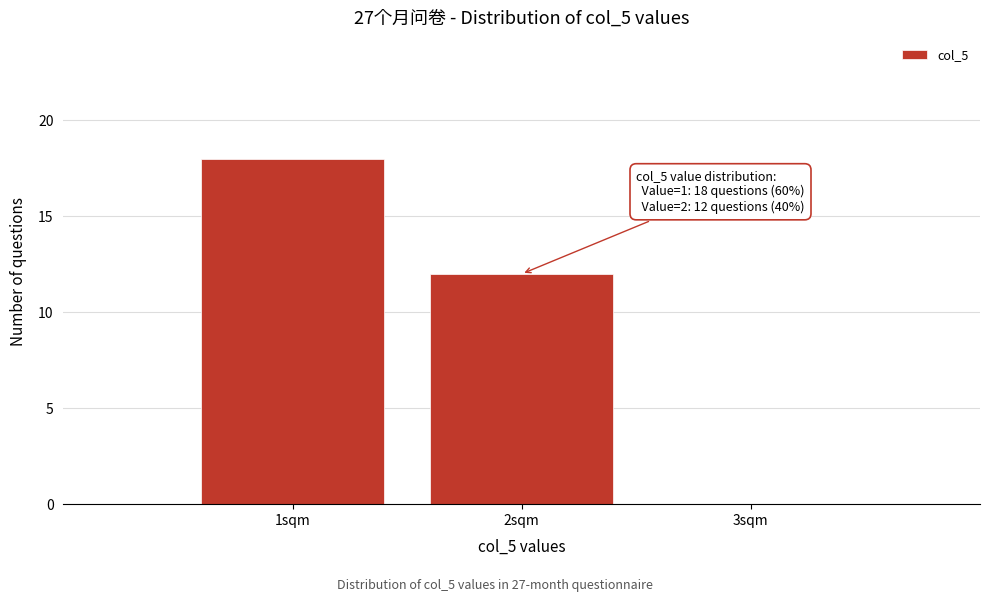

Over which range of the x-axis is the bar tallest?

0.5 to 1.5